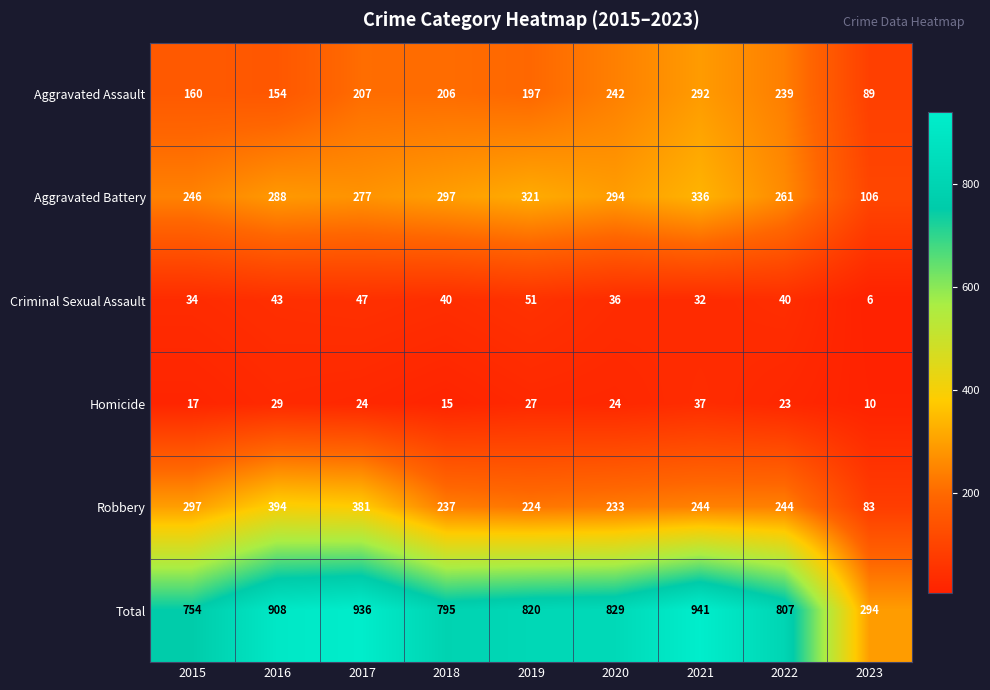

What is the total value across all series at 2023?

588